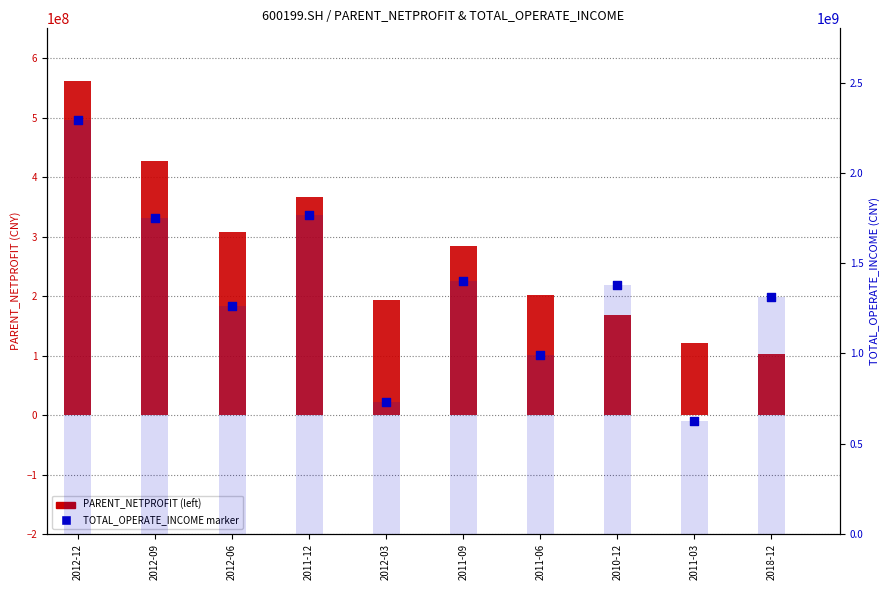

Which series contains the lowest Y value?

PARENT_NETPROFIT